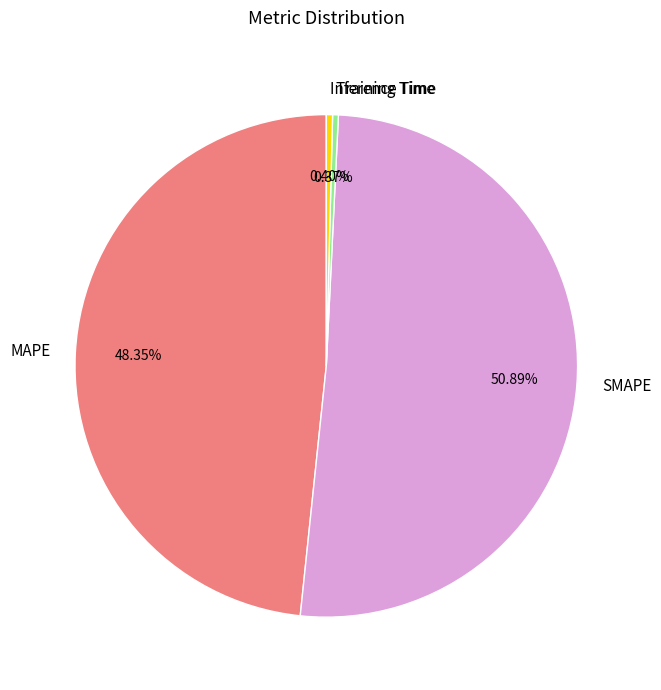

Do Training Time and MAPE together represent more than half of the pie?

No